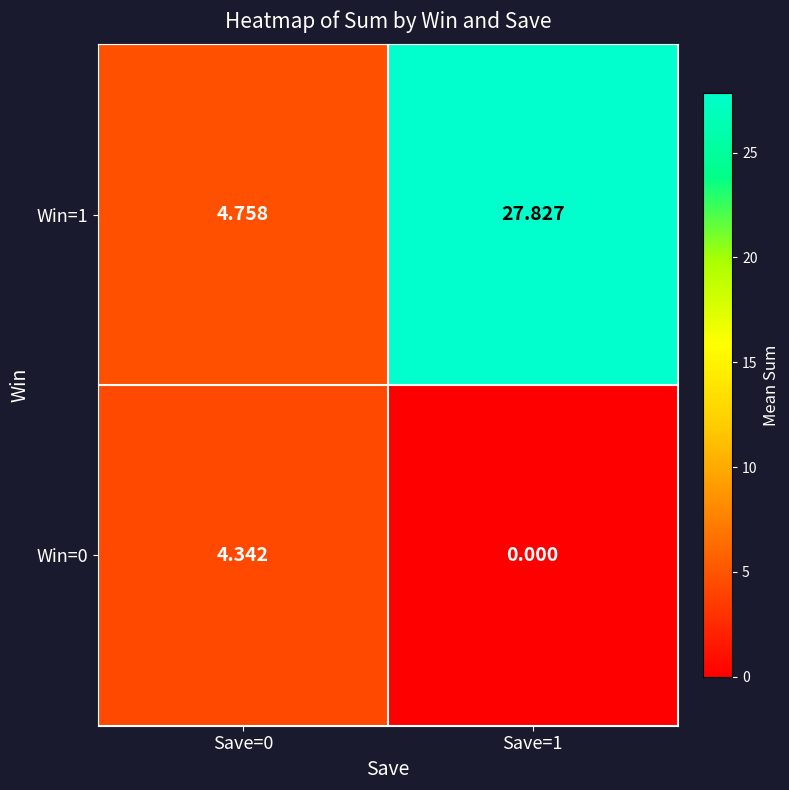

Is the value of Win=1 at Save=1 greater than the value of Win=0 at Save=0?

Yes